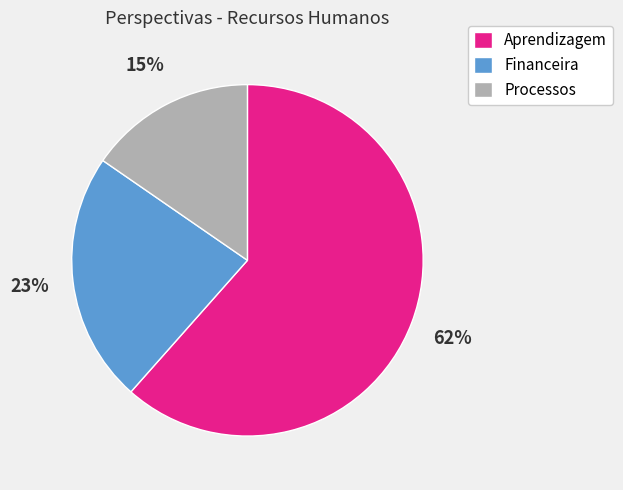

Is it true that Financeira is 17% of the pie?

False